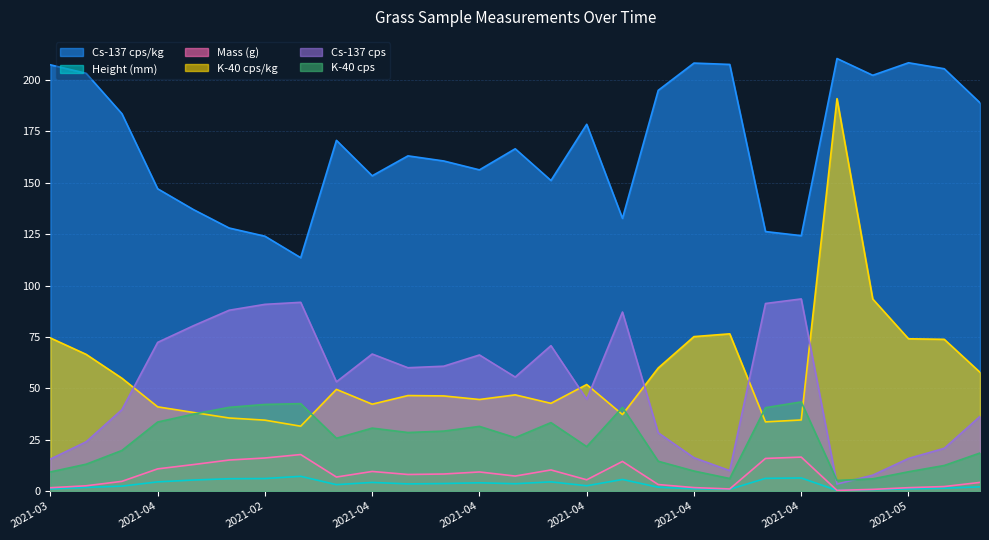

What is the difference between the second highest and second lowest values in the K-40 cps/kg series?

59.8